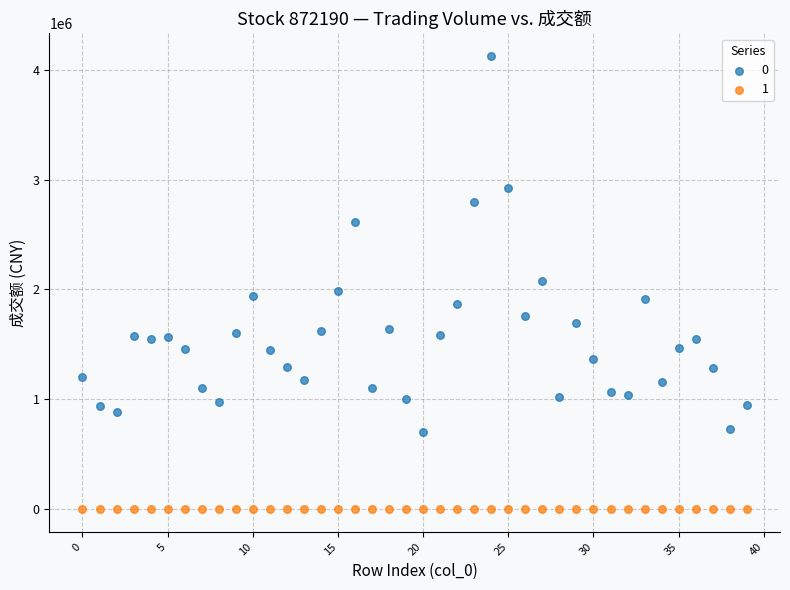

Across all data points, what is the range of Y values (max minus min)?

4123064.3